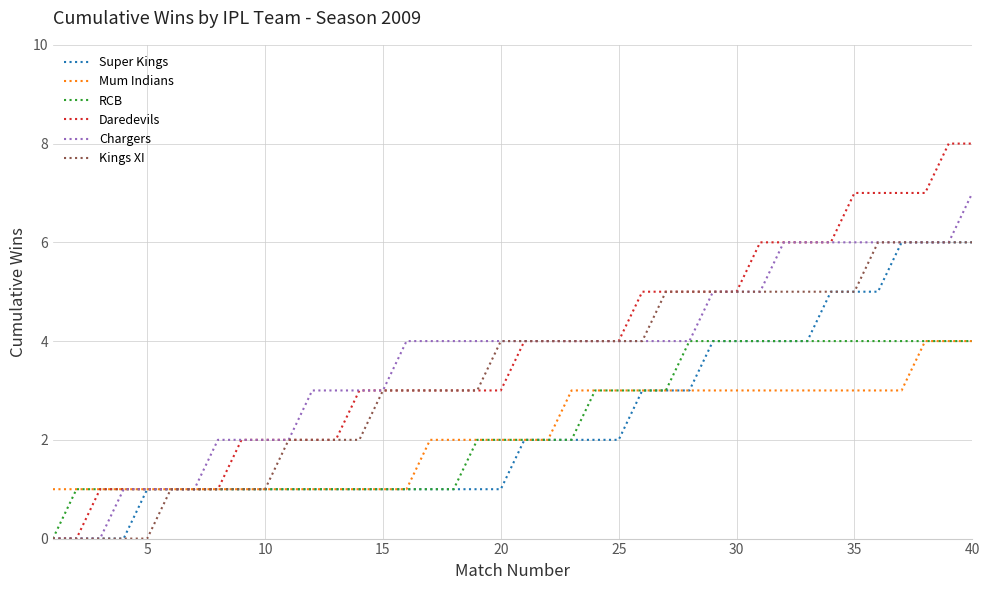

What are all the series names shown in the legend?

Super Kings, Mum Indians, RCB, Daredevils, Chargers, Kings XI